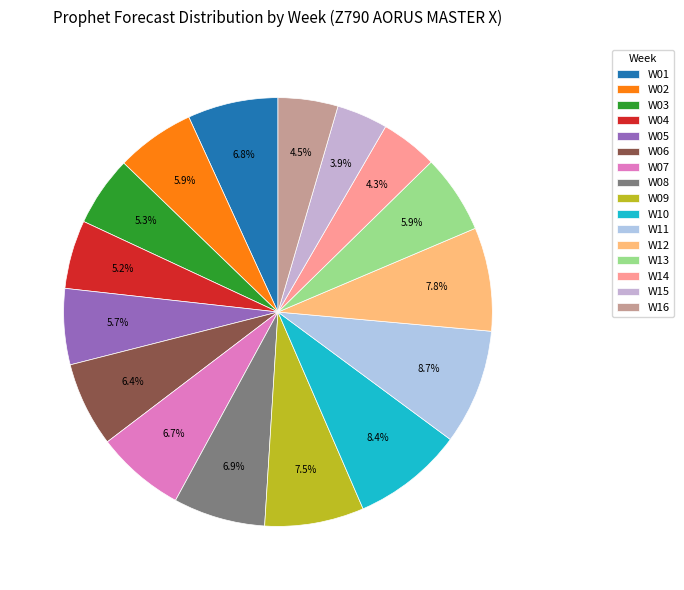

Do W05 and W13 together represent more than half of the pie?

No